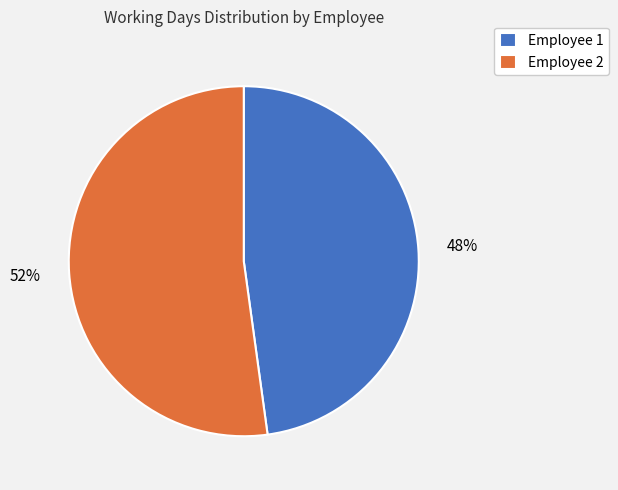

What percentage is the Employee 2 slice, to the nearest percent?

52%